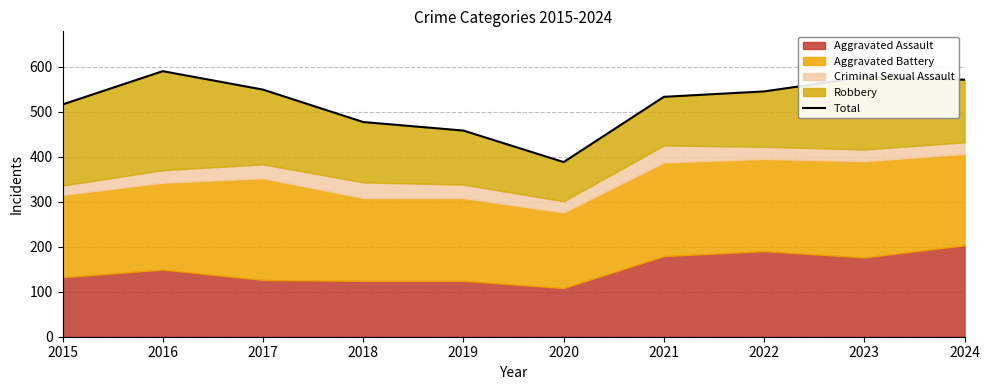

At which category does the chart reach its peak across all series?

2016